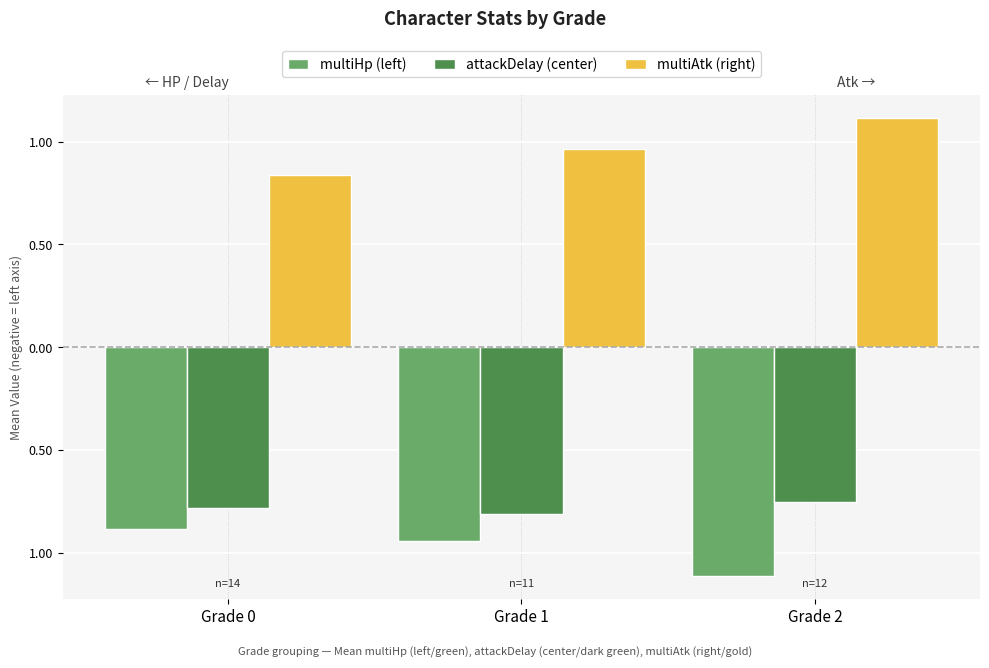

Reading right to left, what are all the values shown in this chart?

multiHp (left): Grade 2=-1.1	Grade 1=-0.9	Grade 0=-0.9
attackDelay (center): Grade 2=-0.8	Grade 1=-0.8	Grade 0=-0.8
multiAtk (right): Grade 2=1.1	Grade 1=1.0	Grade 0=0.8